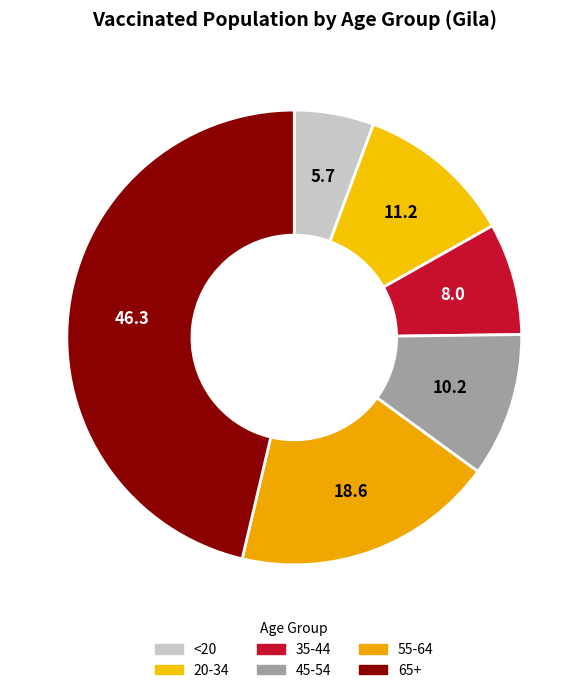

The 55-64 slice represents 19% of the pie. True or false?

True